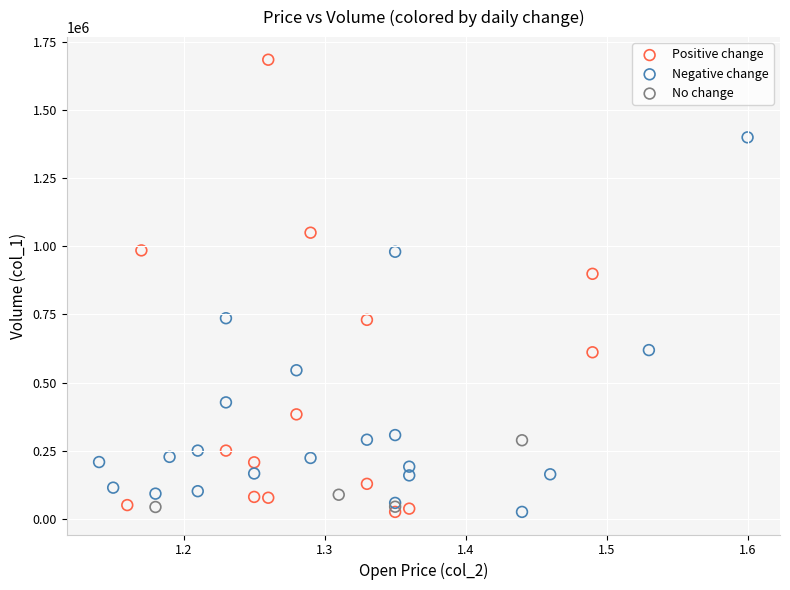

Which series contains the highest Y value?

Positive change